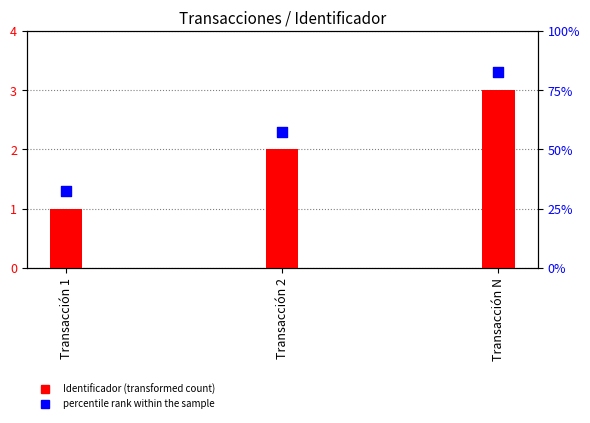

Which series has the largest total across all categories?

percentile rank within the sample